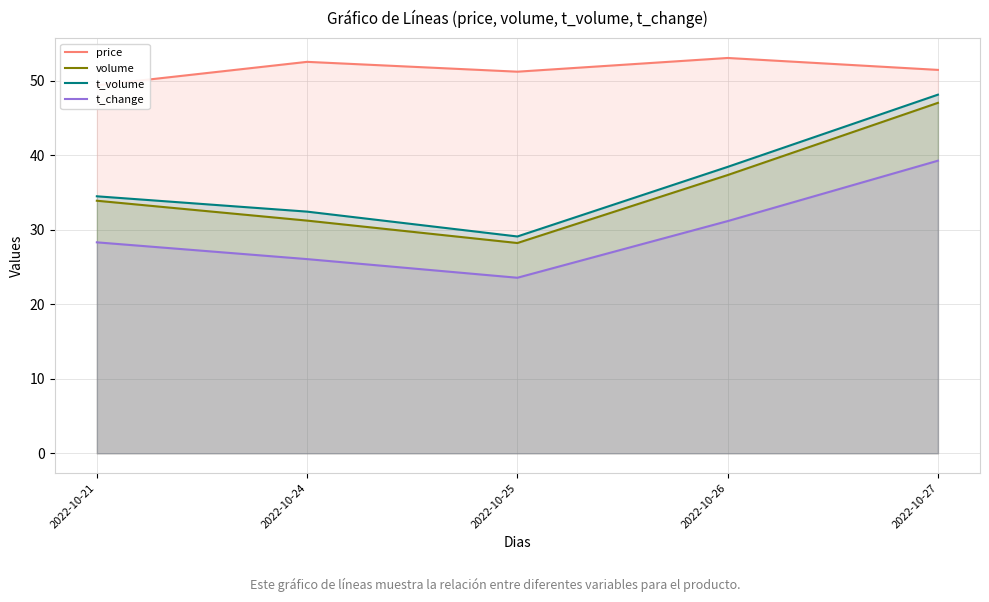

The value of t_change at 2022-10-25 is 23.6. True or false?

True